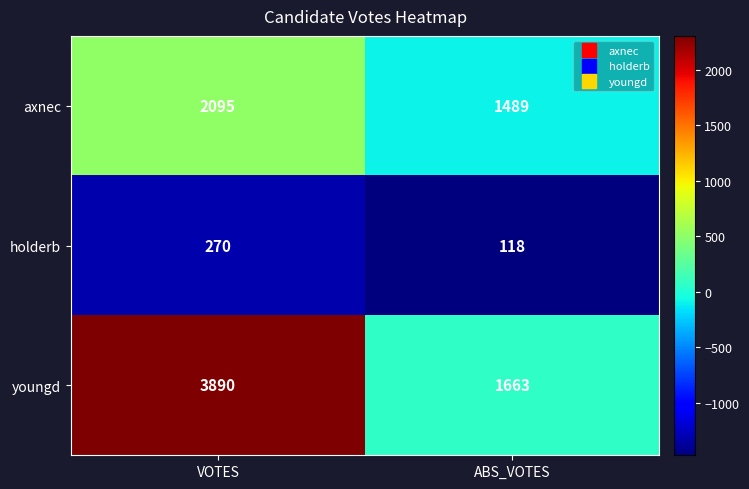

Rank the series at ABS_VOTES from lowest to highest value.

holderb, axnec, youngd